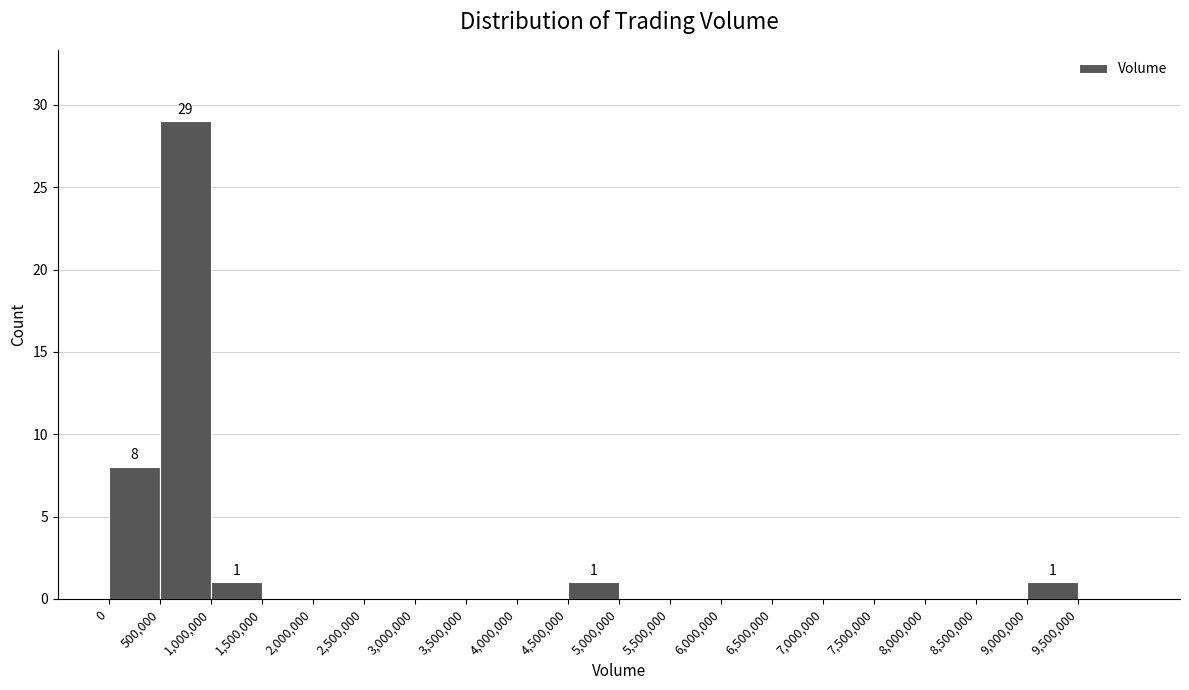

Which range on the x-axis has the tallest bar?

500000 to 1000000